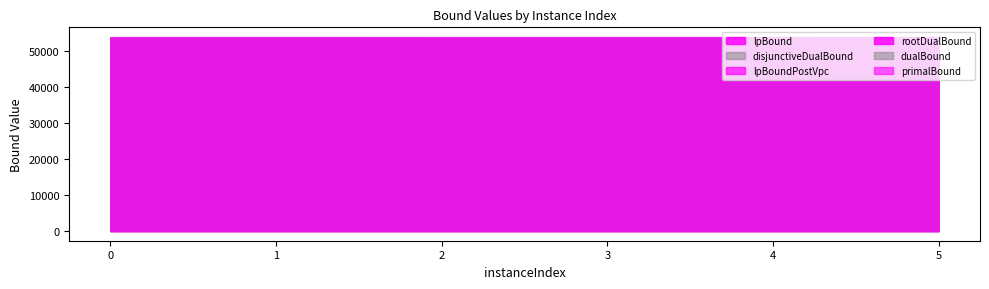

What is the difference between the maximum and minimum values in the disjunctiveDualBound series?

18.3